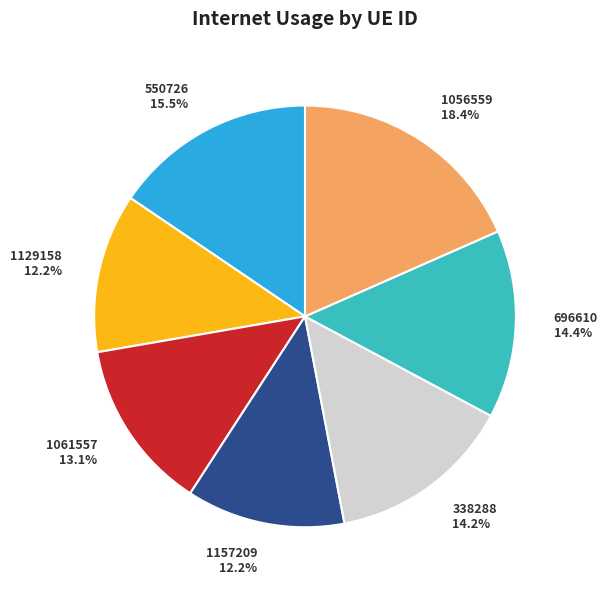

Combined, what portion of the pie is 1056559 and 1061557?

31.5%